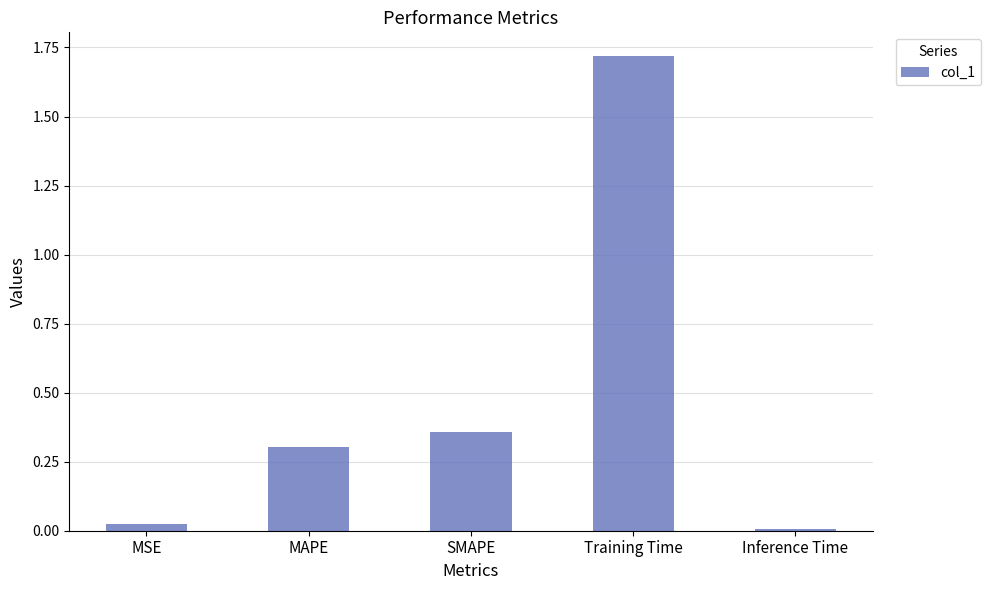

What is the label of the 4th bar from the left?

Training Time